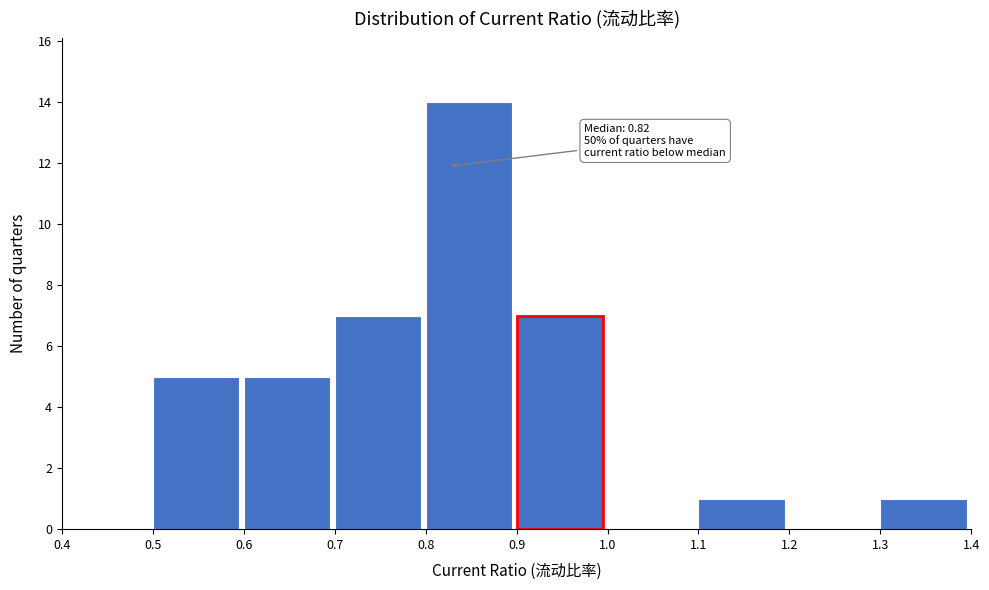

Which range on the x-axis has the tallest bar?

0.8 to 0.9